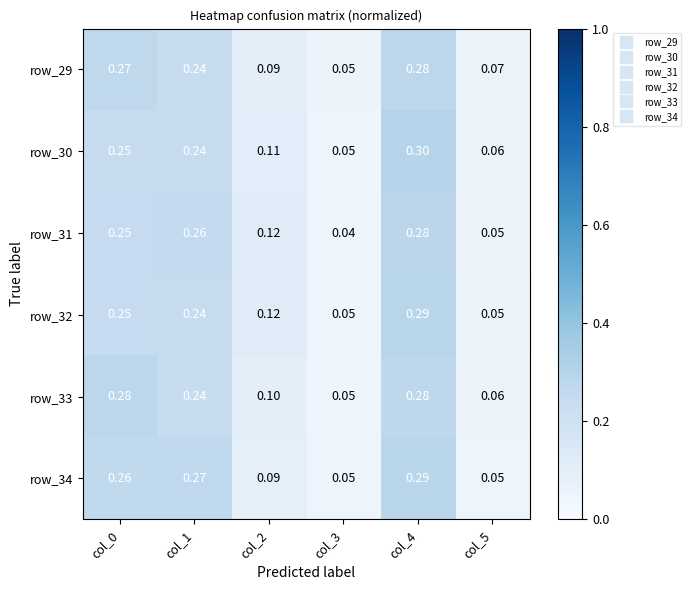

Is the value of row_31 at col_5 greater than the value of row_33 at col_0?

No